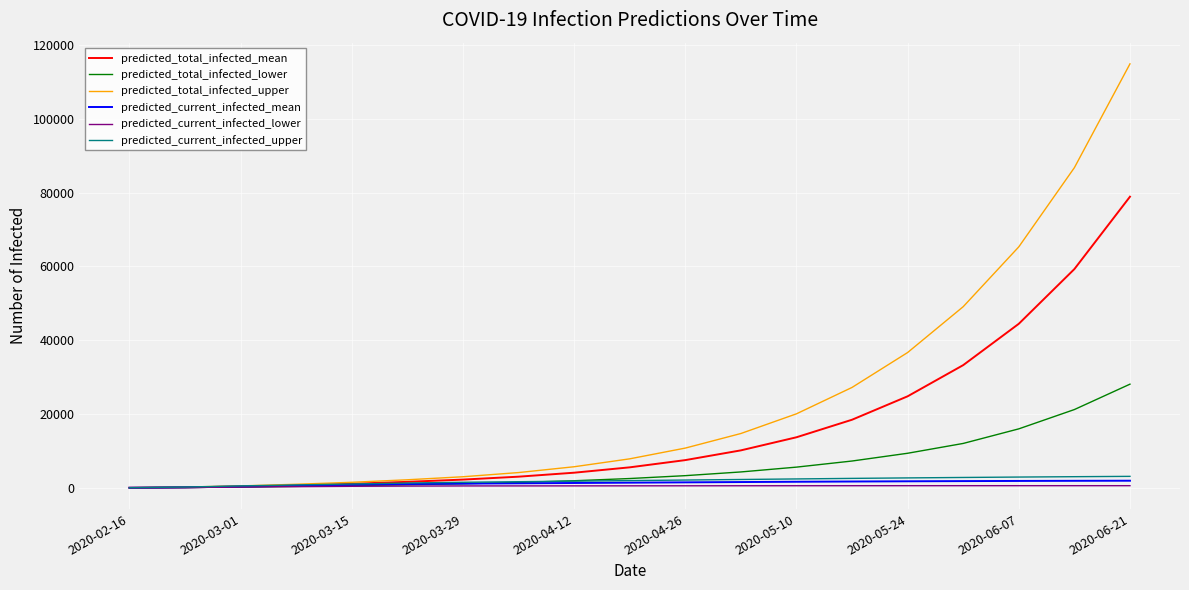

What is the greatest value displayed?

114891